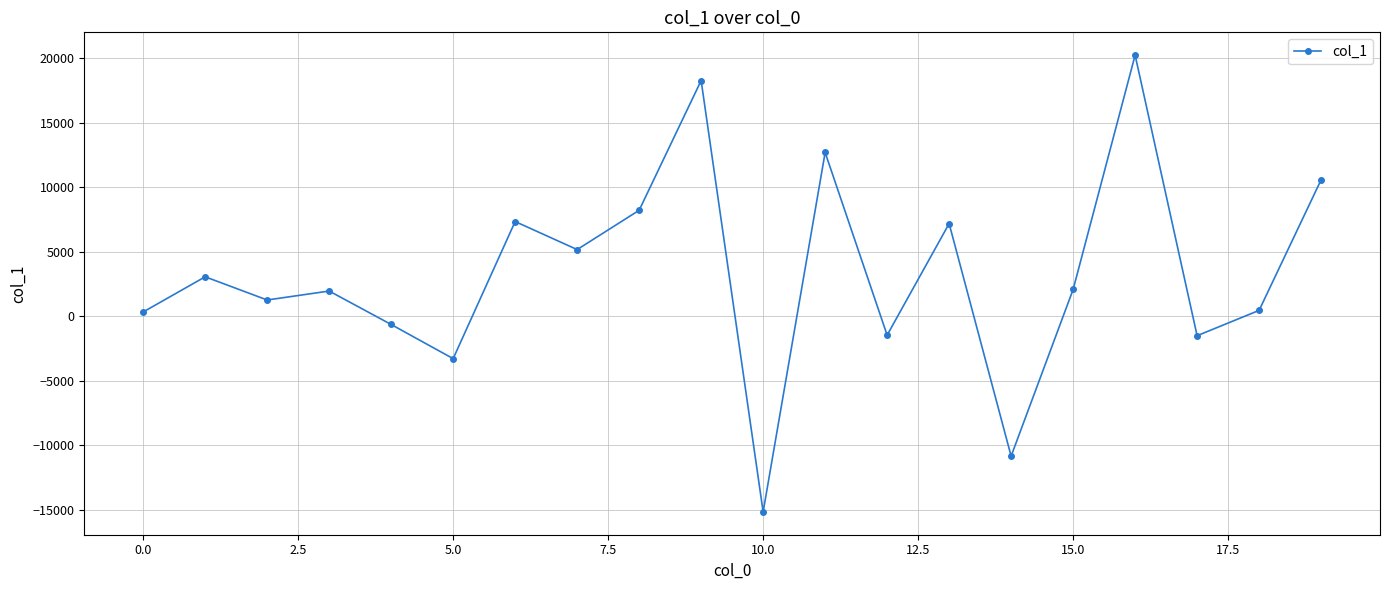

What is the value of the 13th point from the left?

-1472.9